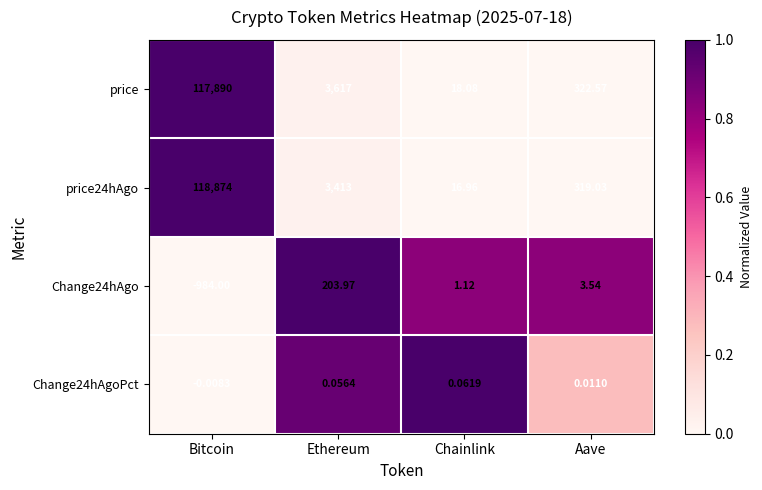

Rank the categories by price value from highest to lowest.

Bitcoin, Ethereum, Aave, Chainlink